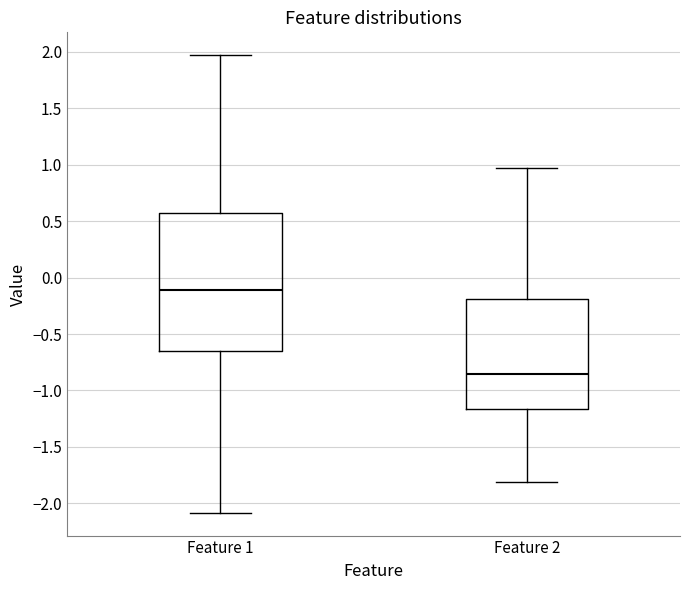

Reading left to right, transcribe this box plot: for each box, give where its median line is, the range the box spans, and where its two whiskers end, as read against the y-axis. The values are not printed on the chart, so give them approximately, as read against the axis.

Feature 1: median -0.10, box -0.65 to 0.55, whiskers -2.10 to 1.95
Feature 2: median -0.85, box -1.15 to -0.20, whiskers -1.80 to 0.95